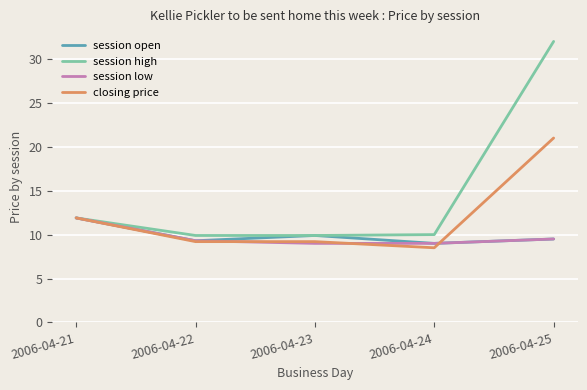

Which category has the highest value in the session low series?

2006-04-21